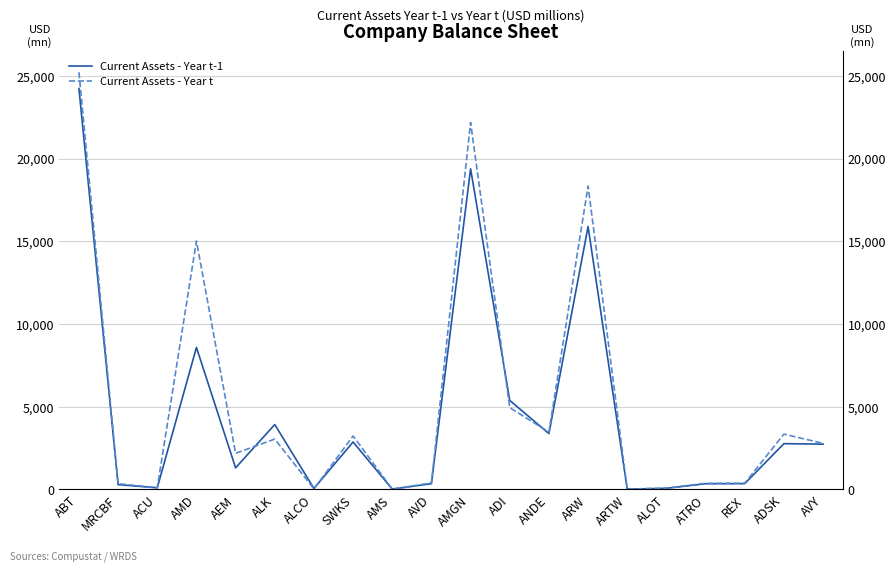

What position from the left is AVD?

10